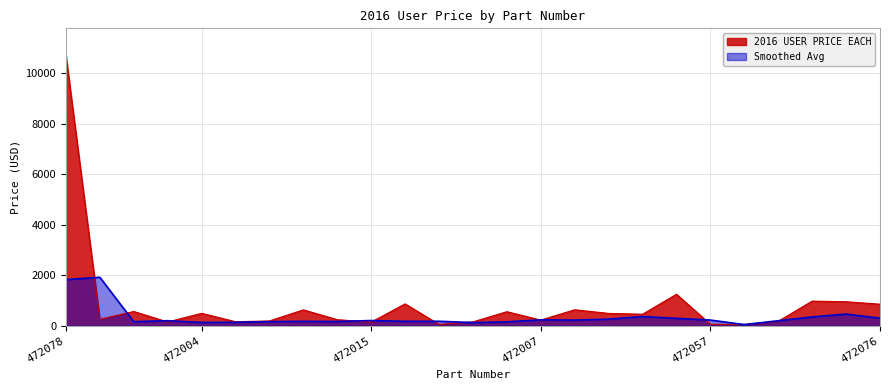

How many lines are shown in the chart?

2